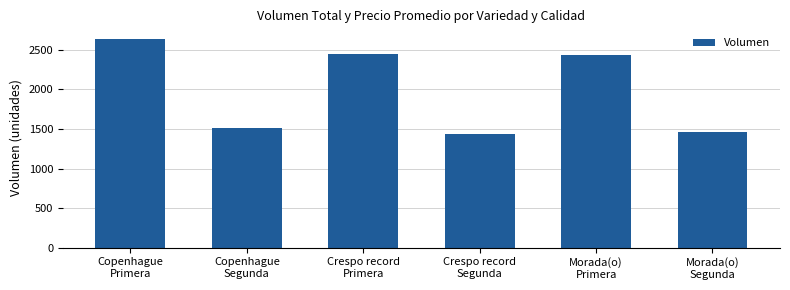

What is the sum of all values?

11940